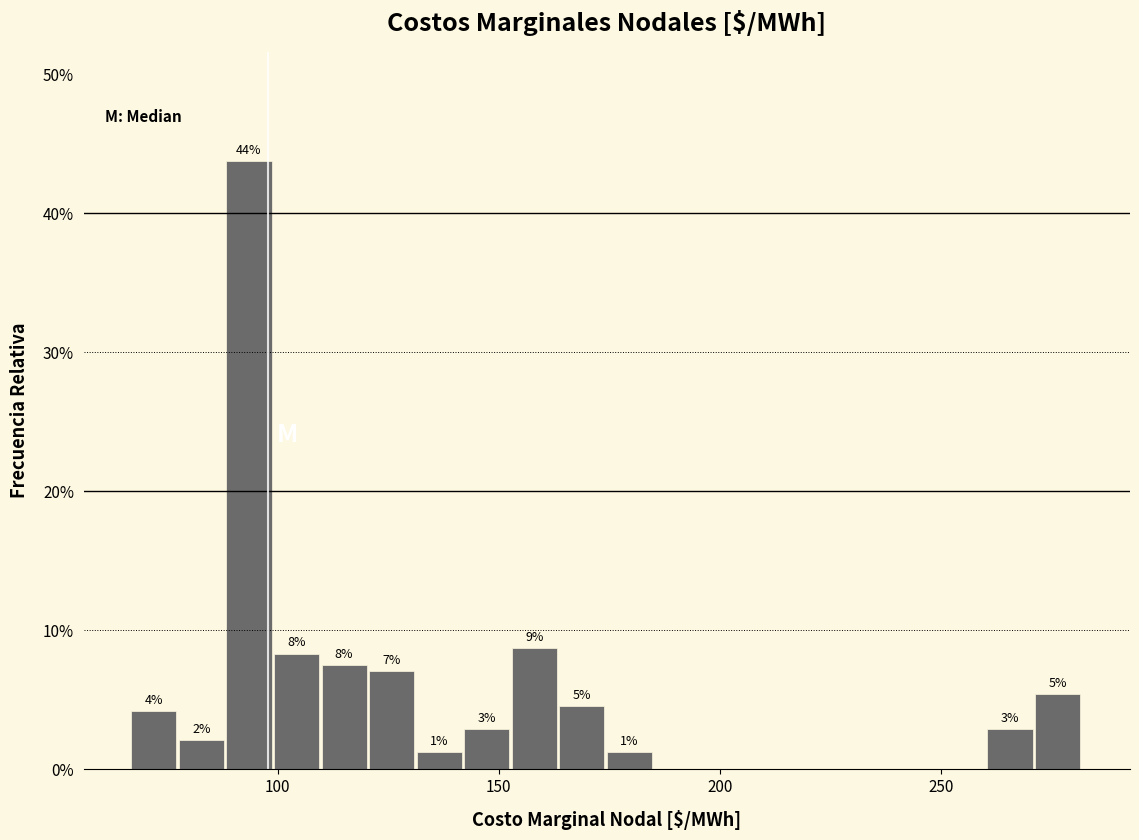

Read against the x-axis, roughly where is the centre of the tallest bar?

95